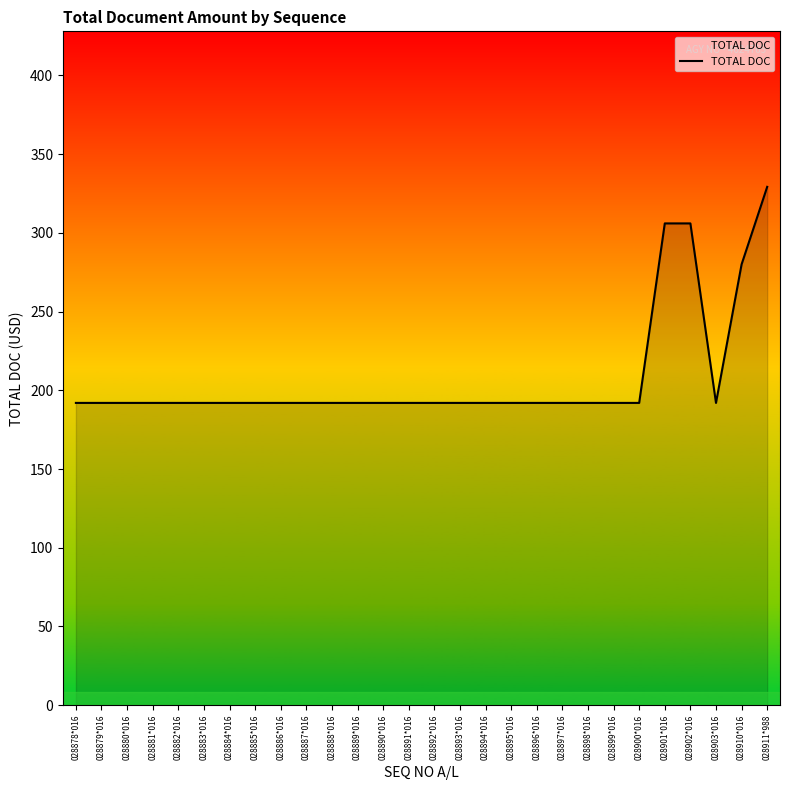

What is the ratio of the value at 028895*016 to the value at 028882*016?

1.0